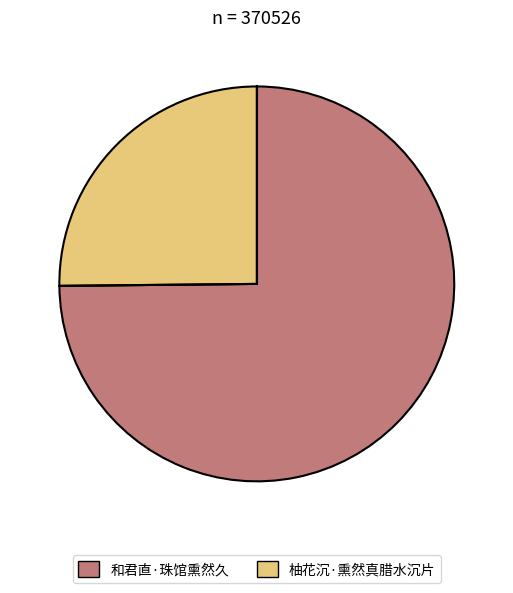

Which category has the biggest portion of the pie?

和君直·珠馆熏然久